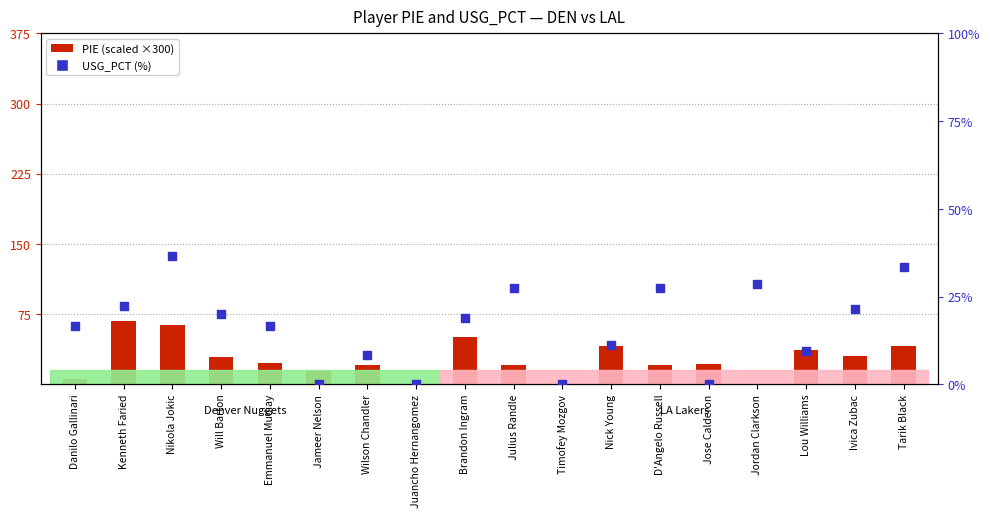

What is the total value across all series at Tarik Black?

74.1